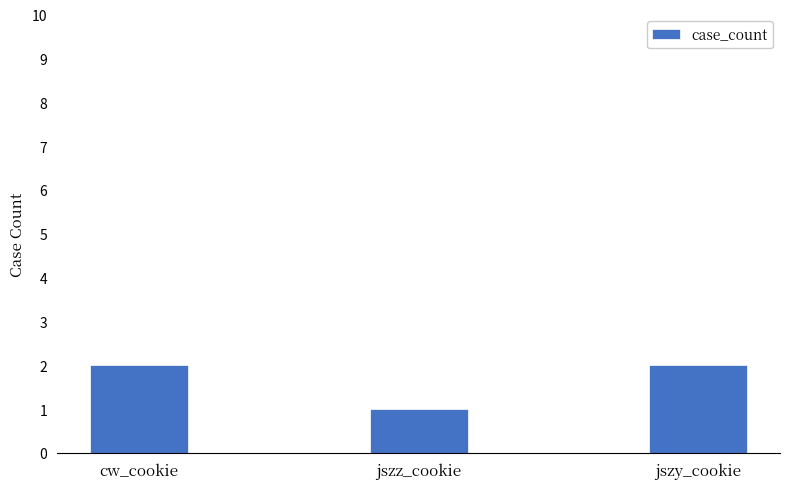

What is the change in value from jszz_cookie to jszy_cookie?

+1